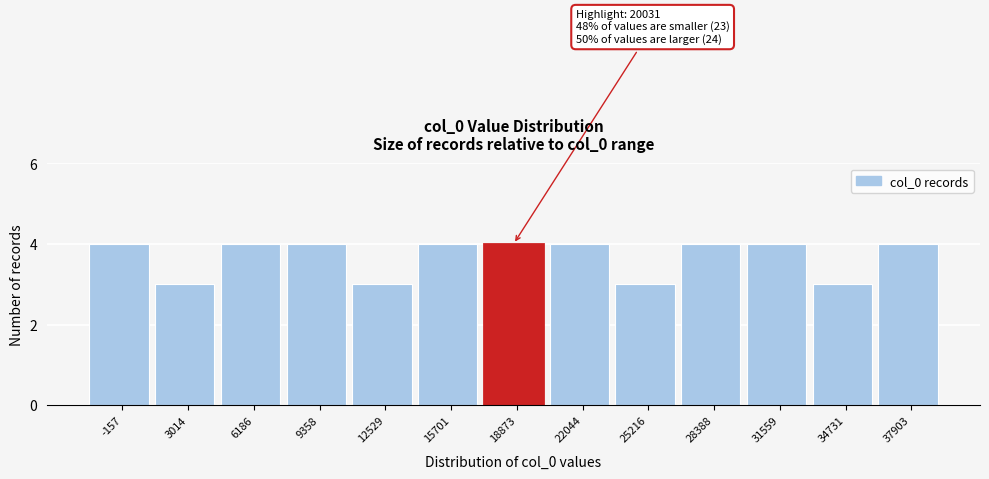

Reading left to right, what are all the values shown in this chart?

-157=4	3014=3	6186=4	9358=4	12529=3	15701=4	18873=4	22044=4	25216=3	28388=4	31559=4	34731=3	37903=4